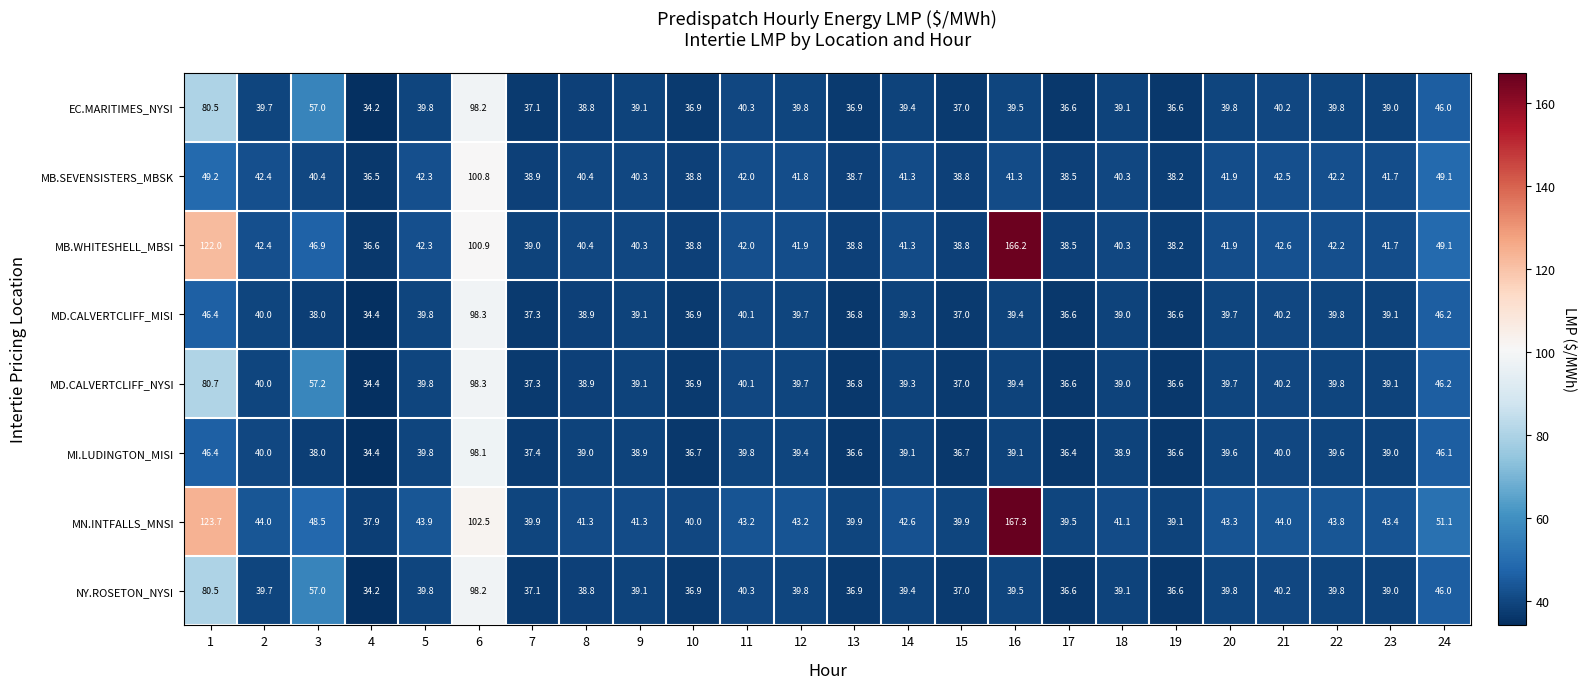

At which label is MD.CALVERTCLIFF_NYSI closest to 66?

3